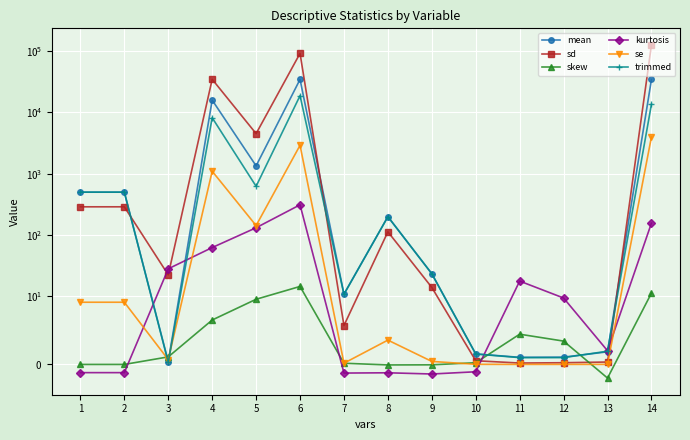

The value of trimmed at 9 is 23.3. True or false?

True